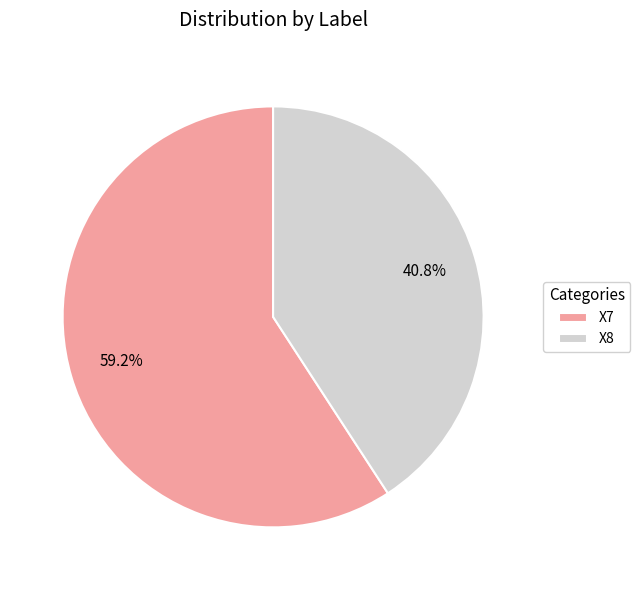

To the nearest percent, what percentage of the pie is X8?

41%